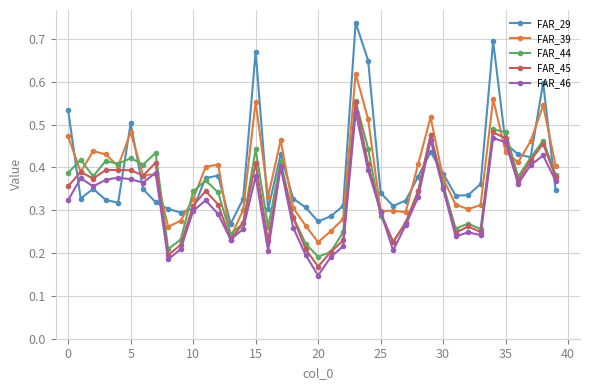

How many FAR_39 values are between 0 and 1?

40